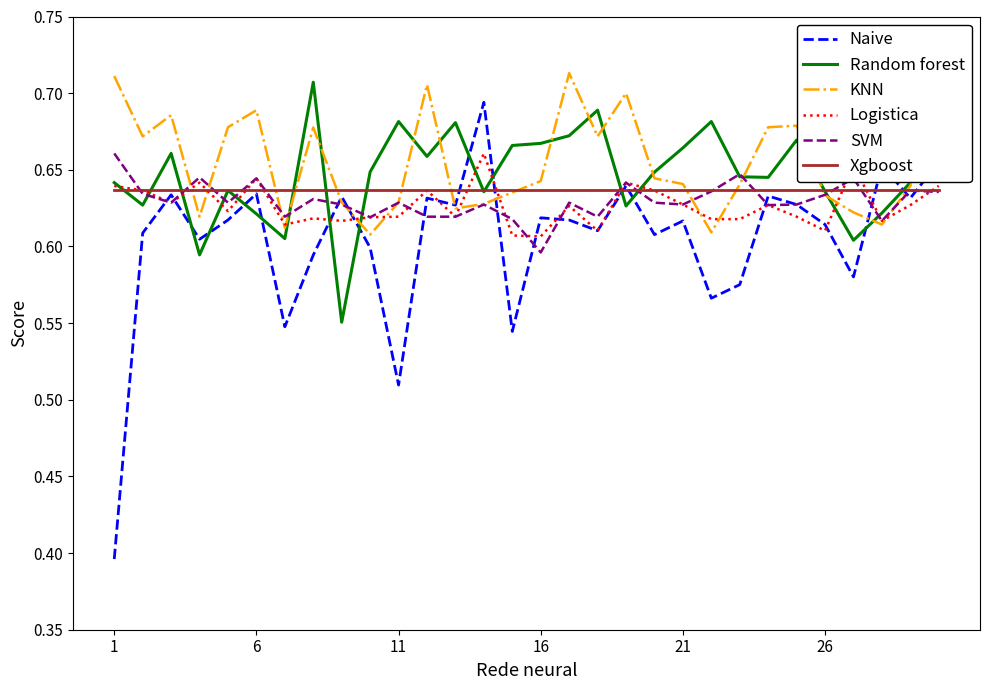

Reading left to right, what are all the values shown in this chart?

Naive: 0.4	0.6	0.6	0.6	0.6	0.6	0.5	0.6	0.6	0.6	0.5	0.6	0.6	0.7	0.5	0.6	0.6	0.6	0.6	0.6	0.6	0.6	0.6	0.6	0.6	0.6	0.6	0.7	0.6	0.7
Random forest: 0.6	0.6	0.7	0.6	0.6	0.6	0.6	0.7	0.6	0.6	0.7	0.7	0.7	0.6	0.7	0.7	0.7	0.7	0.6	0.6	0.7	0.7	0.6	0.6	0.7	0.6	0.6	0.6	0.6	0.7
KNN: 0.7	0.7	0.7	0.6	0.7	0.7	0.6	0.7	0.6	0.6	0.6	0.7	0.6	0.6	0.6	0.6	0.7	0.7	0.7	0.6	0.6	0.6	0.6	0.7	0.7	0.6	0.6	0.6	0.6	0.7
Logistica: 0.6	0.6	0.6	0.6	0.6	0.6	0.6	0.6	0.6	0.6	0.6	0.6	0.6	0.7	0.6	0.6	0.6	0.6	0.6	0.6	0.6	0.6	0.6	0.6	0.6	0.6	0.7	0.6	0.6	0.6
SVM: 0.7	0.6	0.6	0.6	0.6	0.6	0.6	0.6	0.6	0.6	0.6	0.6	0.6	0.6	0.6	0.6	0.6	0.6	0.6	0.6	0.6	0.6	0.6	0.6	0.6	0.6	0.6	0.6	0.6	0.6
Xgboost: 0.6	0.6	0.6	0.6	0.6	0.6	0.6	0.6	0.6	0.6	0.6	0.6	0.6	0.6	0.6	0.6	0.6	0.6	0.6	0.6	0.6	0.6	0.6	0.6	0.6	0.6	0.6	0.6	0.6	0.6